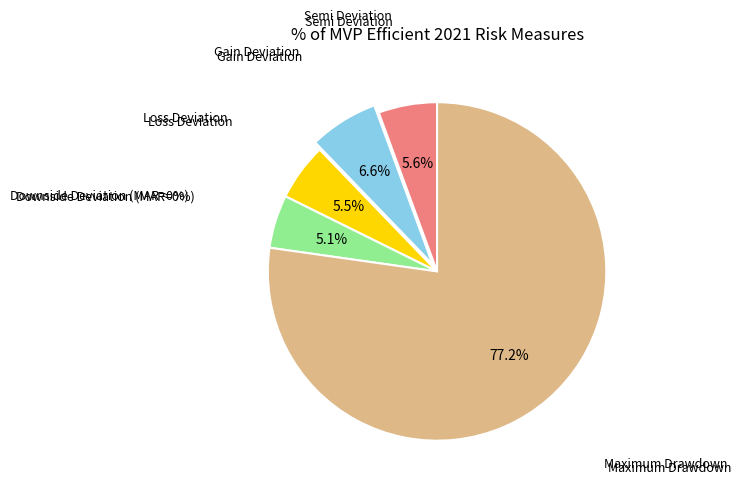

Which category accounts for the majority?

Maximum Drawdown